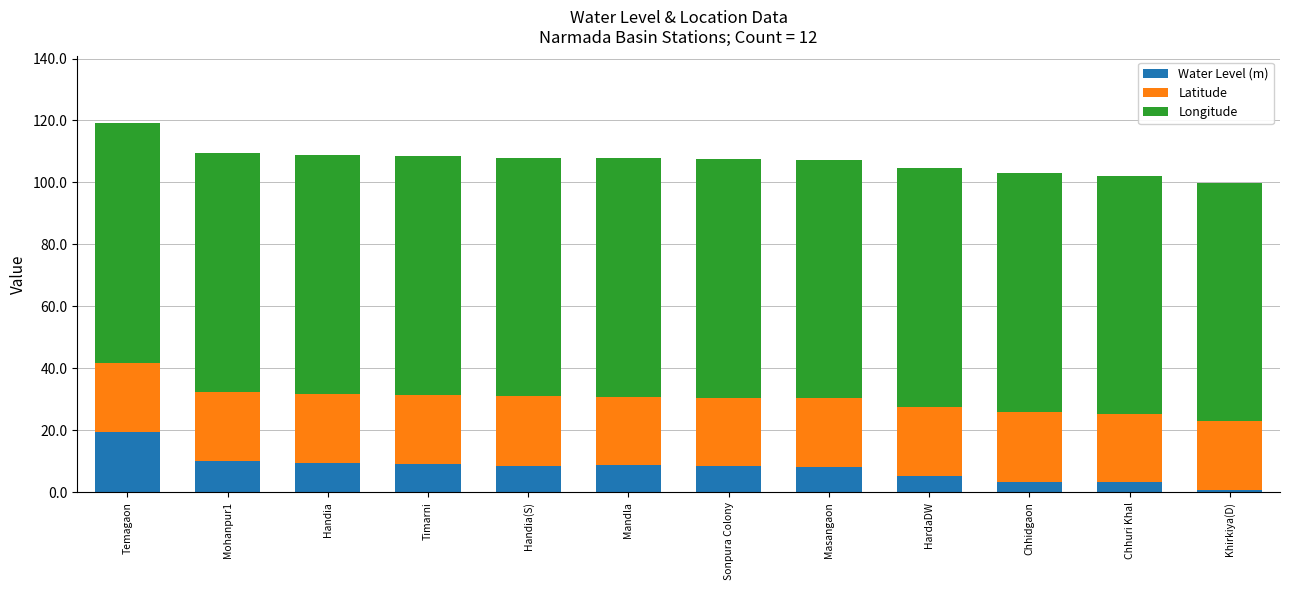

The value of Water Level (m) at Mohanpur1 is 10.0. True or false?

True